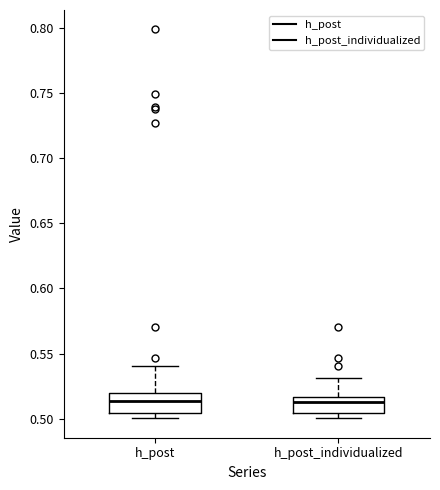

Where is the upper edge of the box for h_post on the y-axis? The values are not printed on the chart, so give them approximately, as read against the axis.

0.520